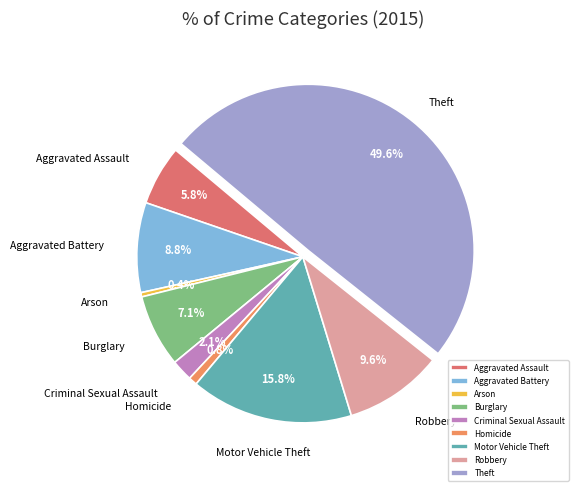

What percentage is the Robbery slice, to the nearest percent?

10%